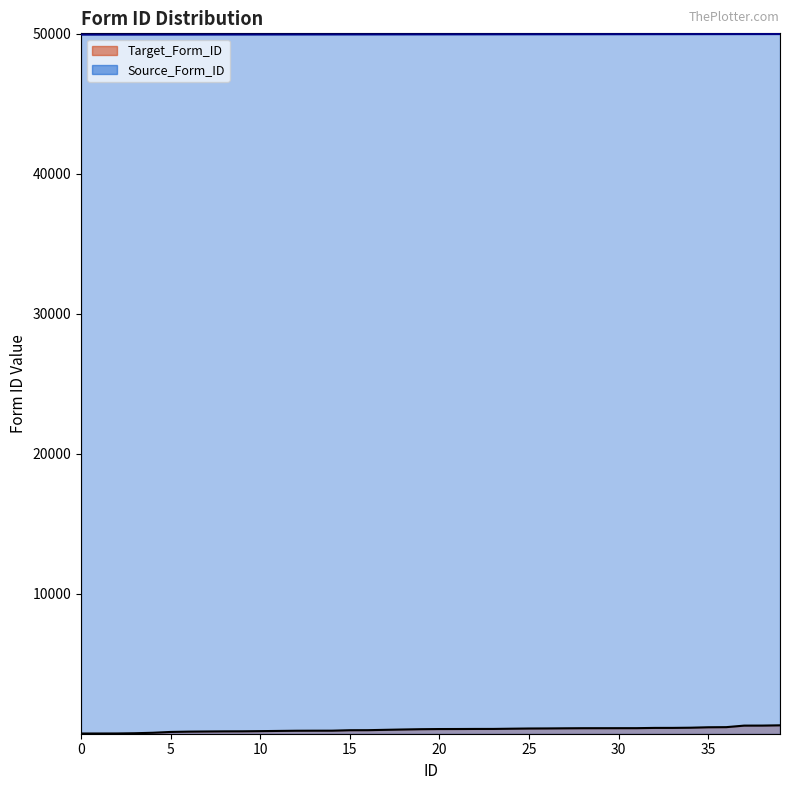

What is the total value across all series at 39?

50578